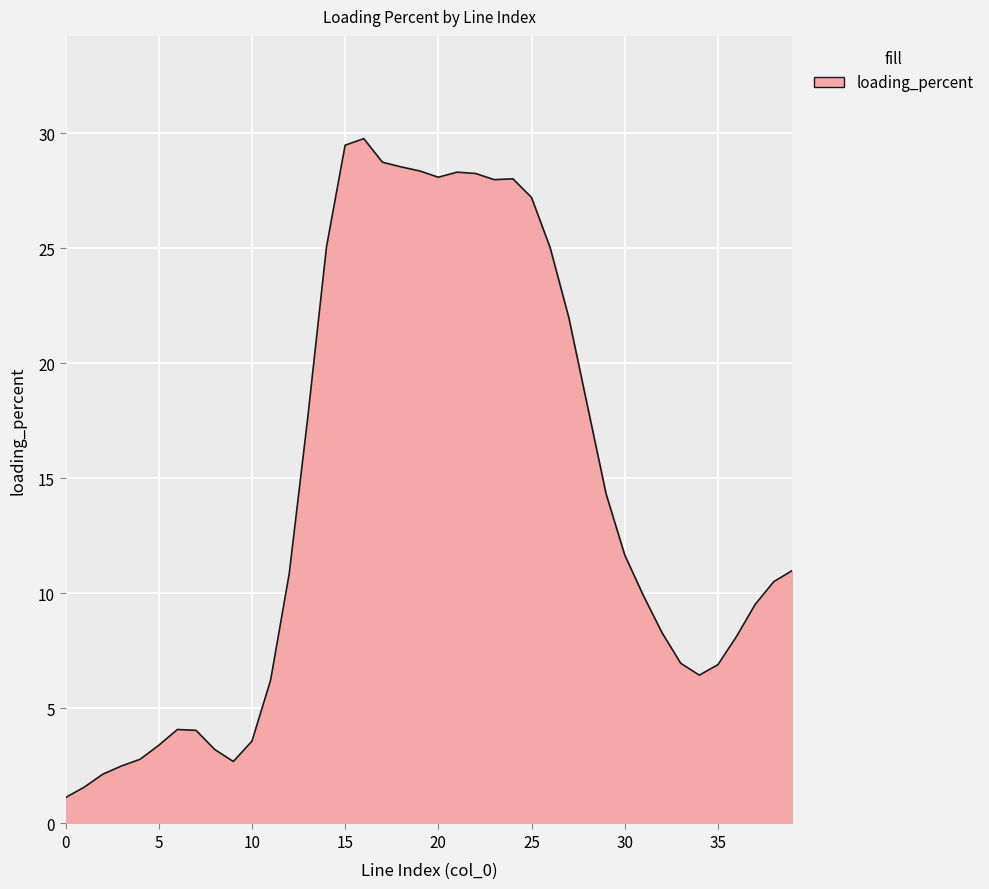

What is the greatest value displayed?

29.8